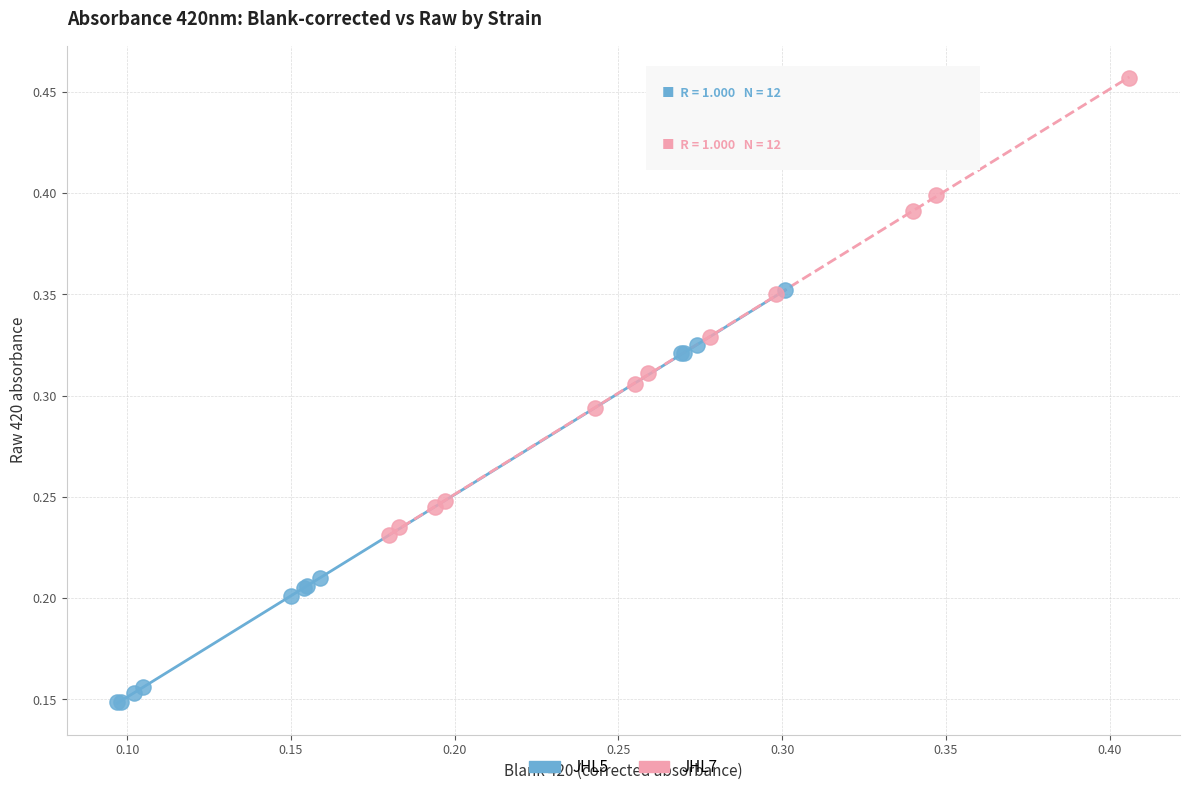

Which series has the widest spread of Y values?

JHL7